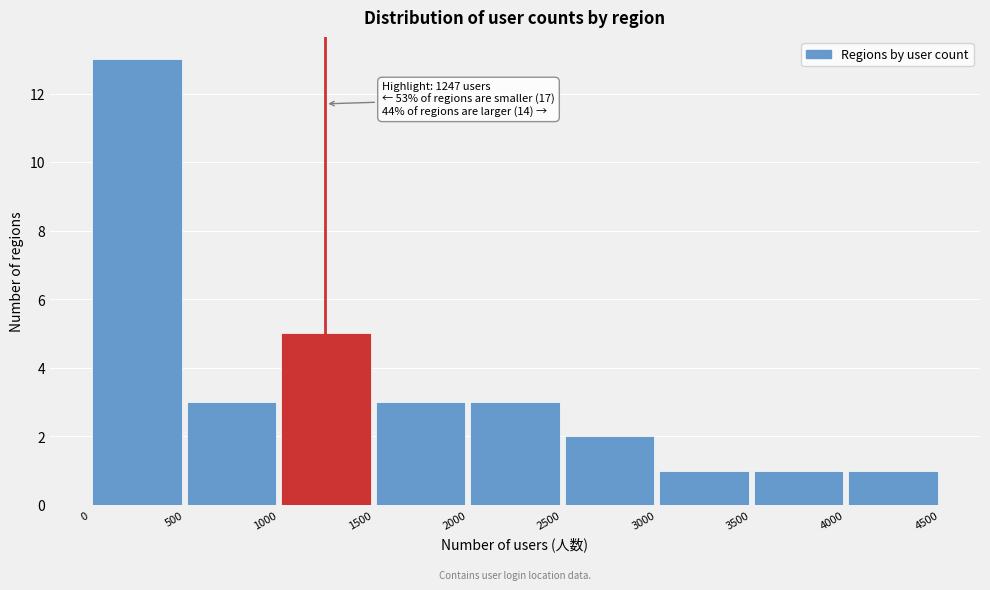

Which range on the x-axis has the tallest bar?

0 to 500